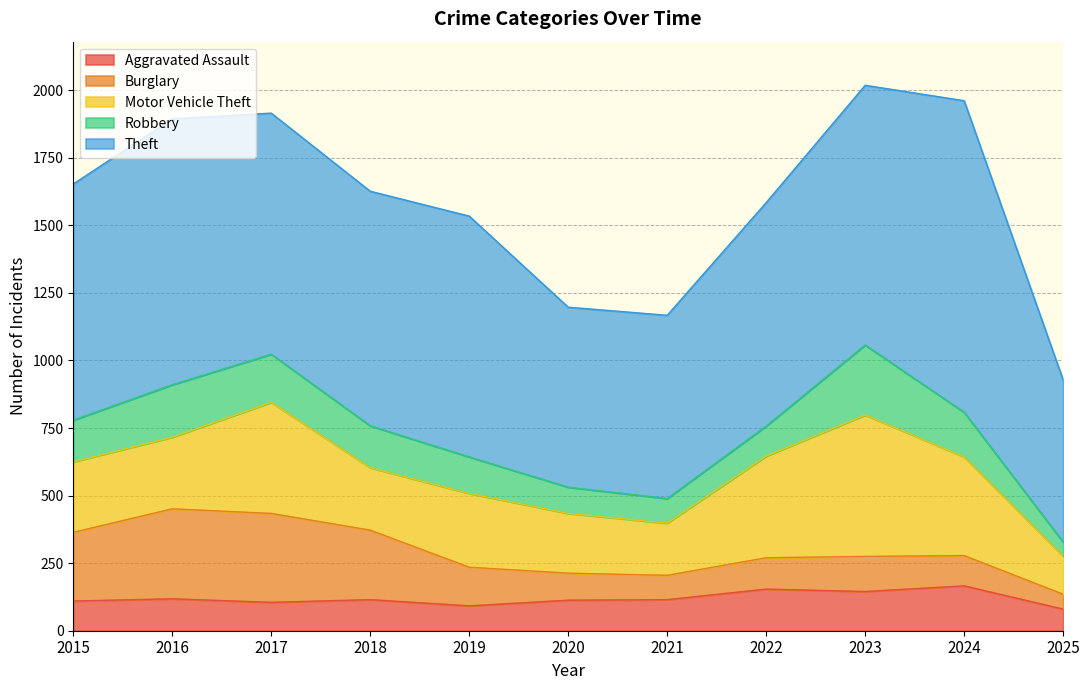

What is the average value of the Aggravated Assault series?

119